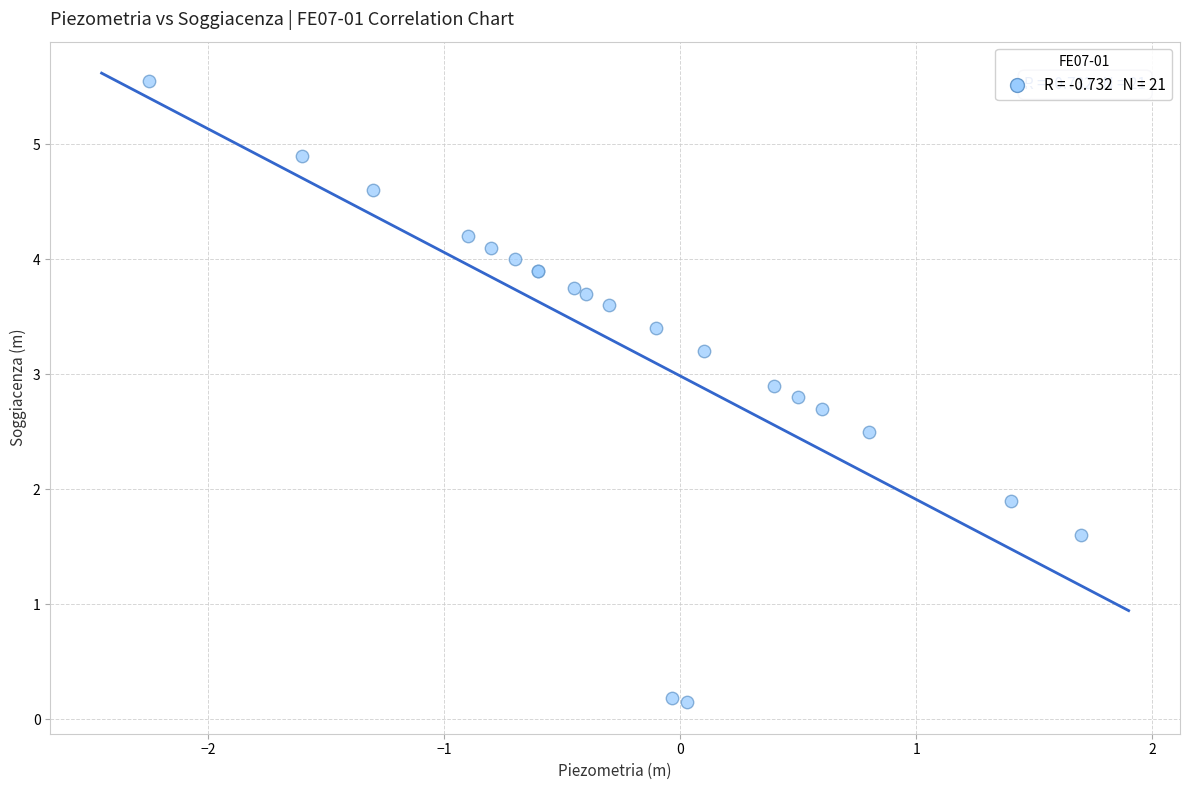

What Y value in the scatter plot is closest to 2?

1.9